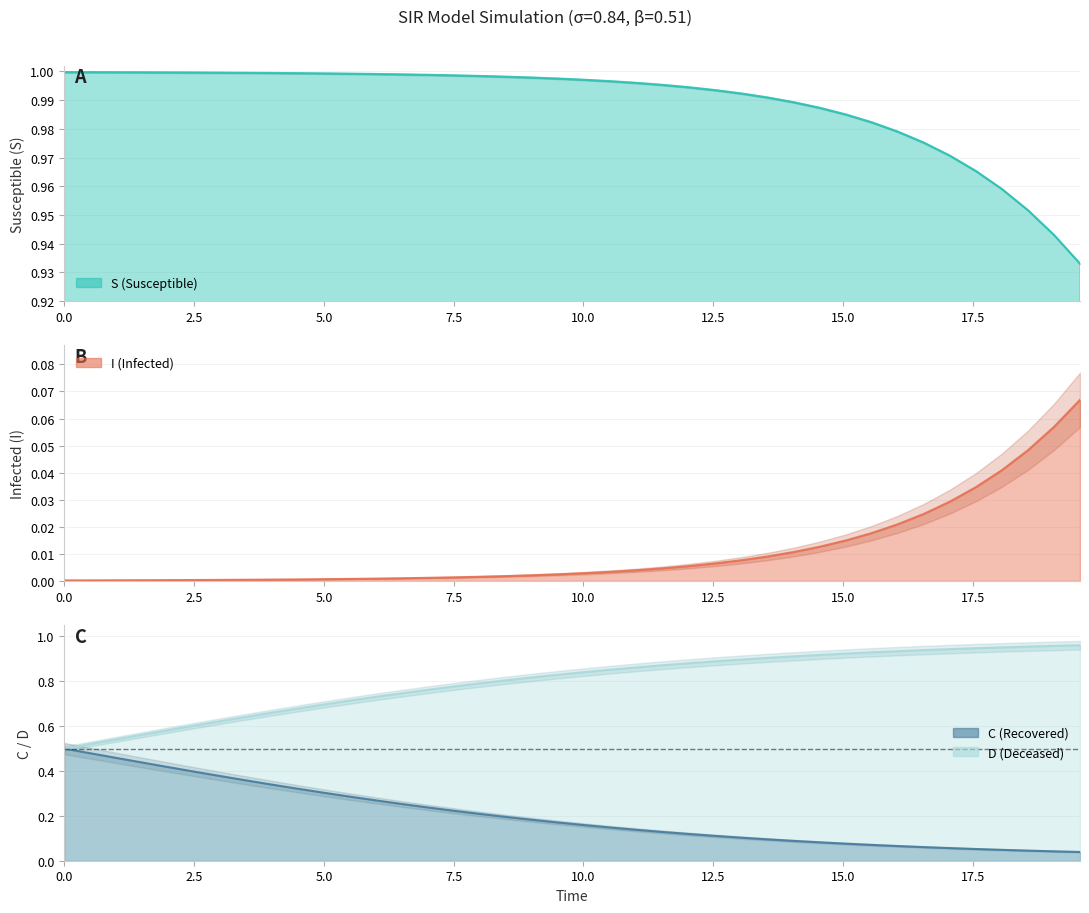

At which label is S closest to 0?

39